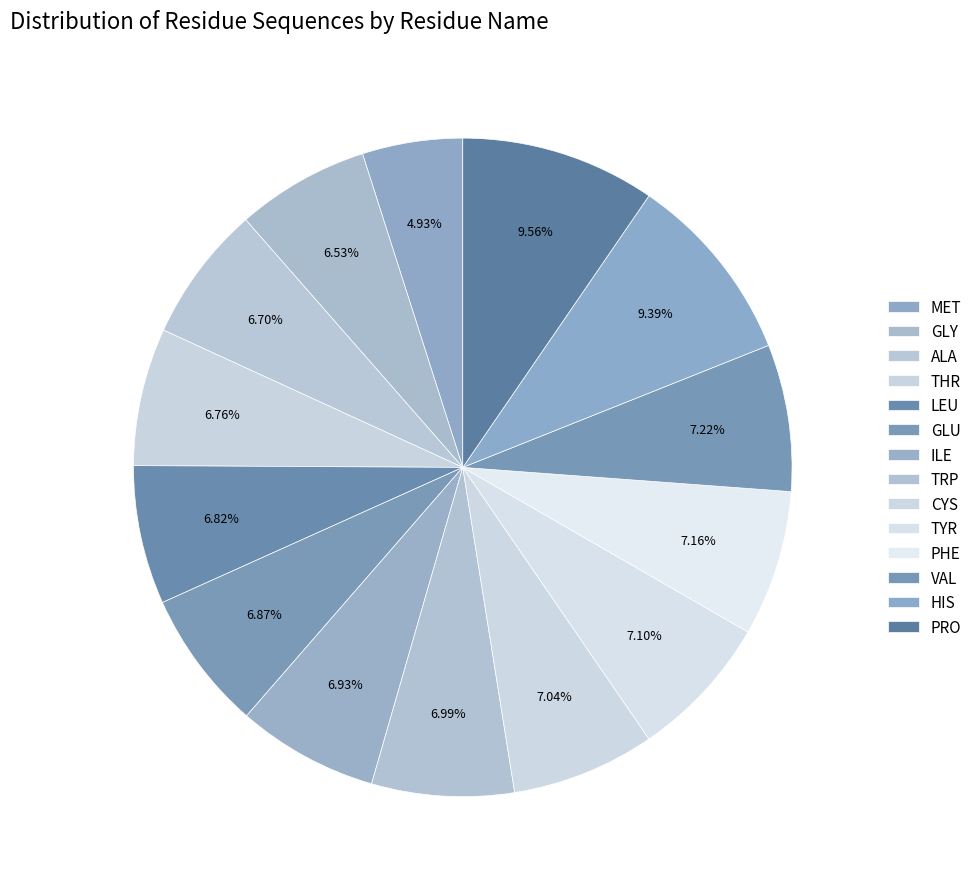

To the nearest percent, what percentage of the pie is TYR?

7%